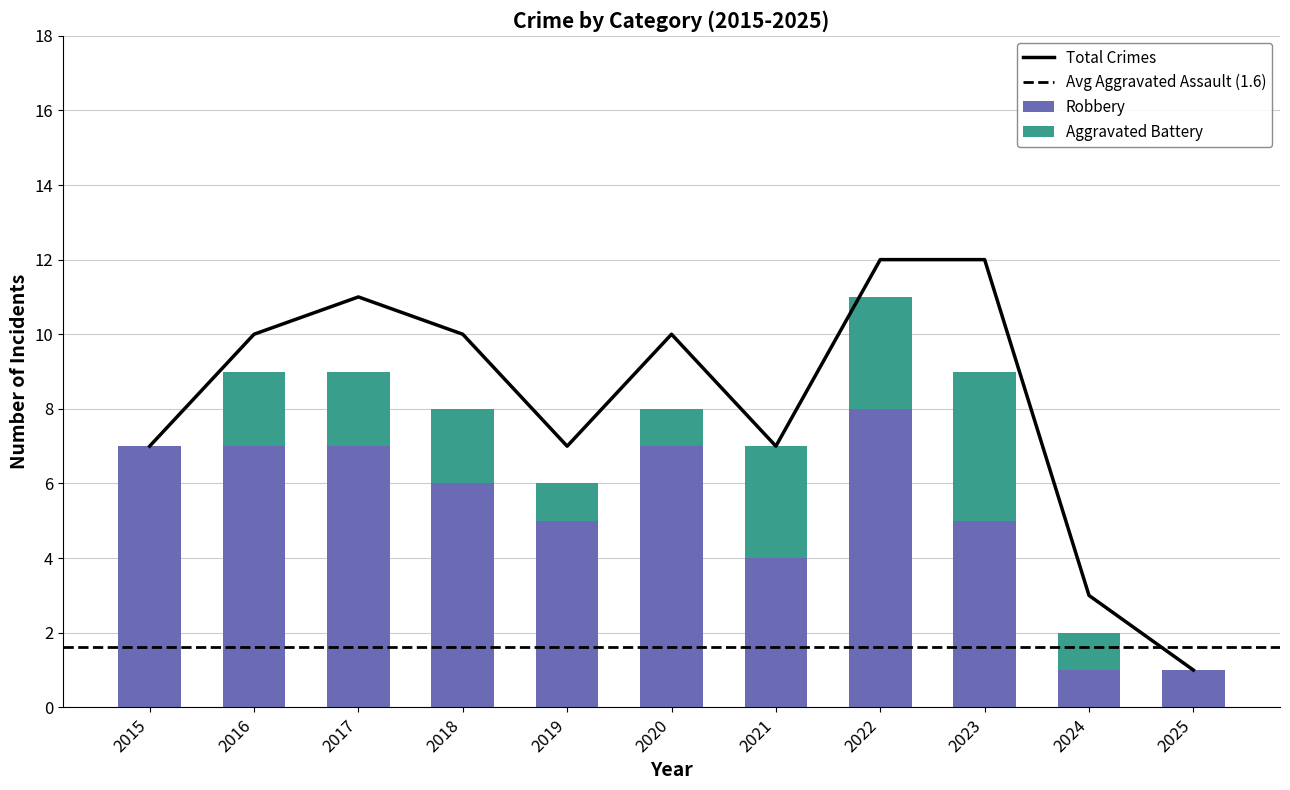

What is the sum of all Aggravated Battery values?

19